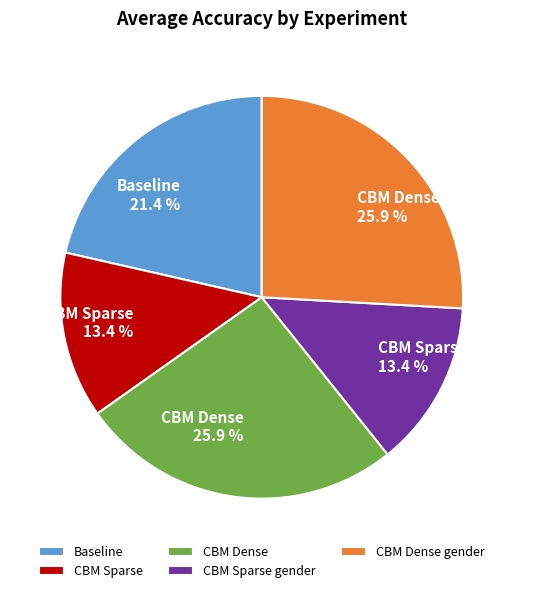

How many slices are in this pie chart?

5